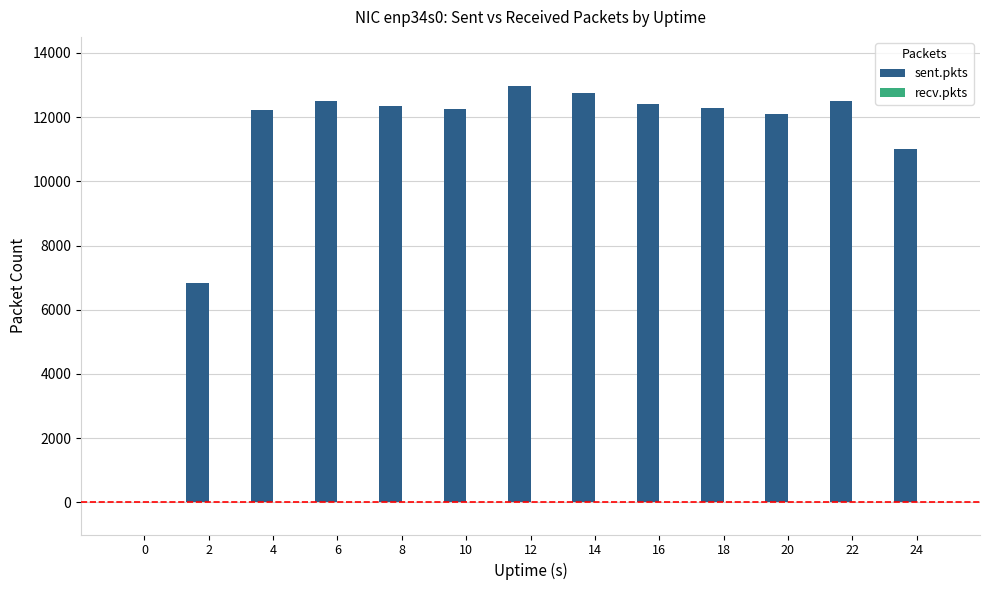

Is it true that the value at 6 is 12501?

True